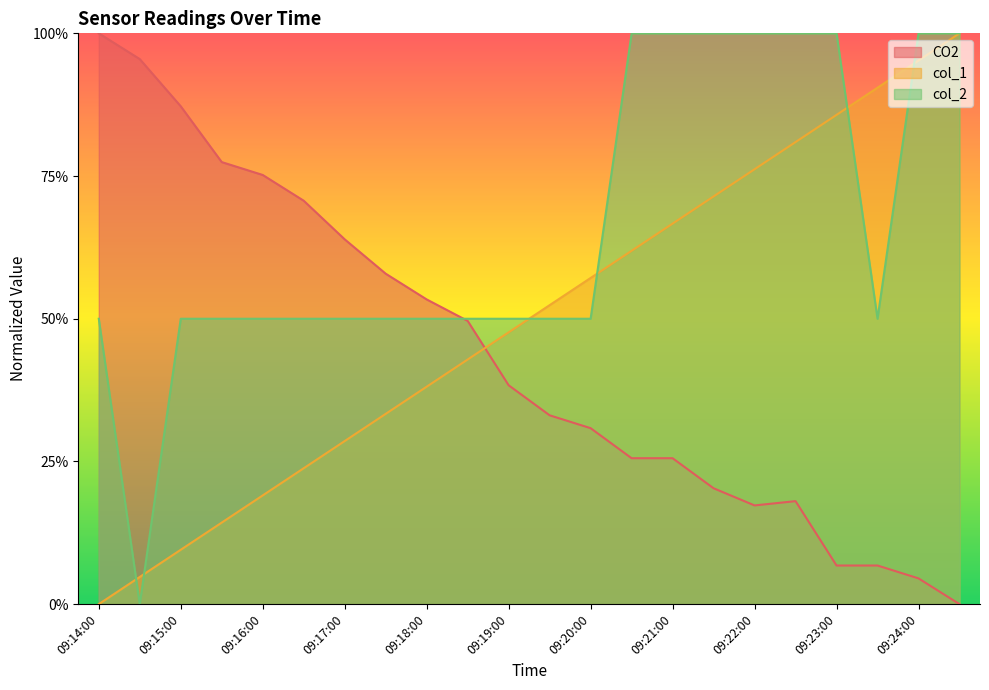

How many intersections are there between col_1 and CO2?

1